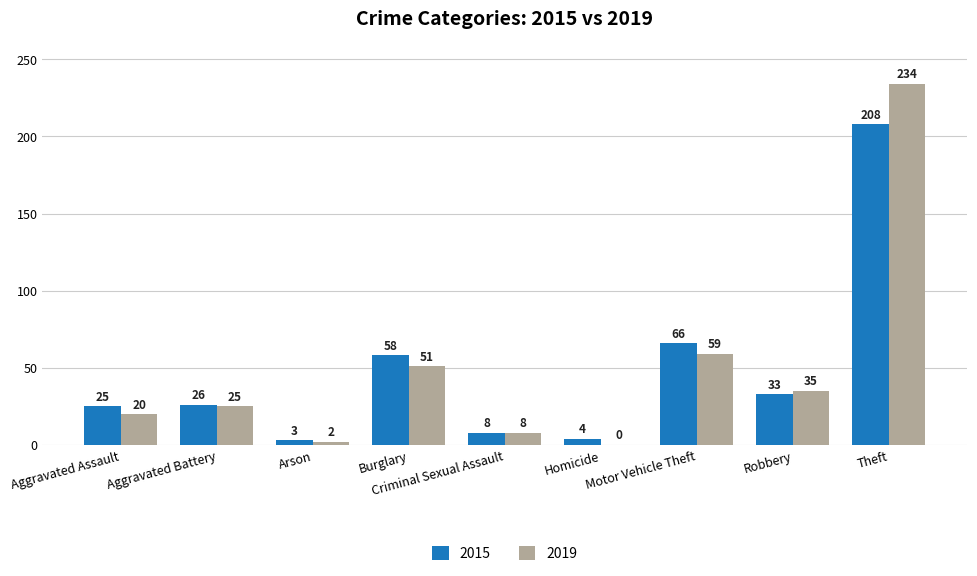

Which series changed the most between Aggravated Assault and Arson?

2015